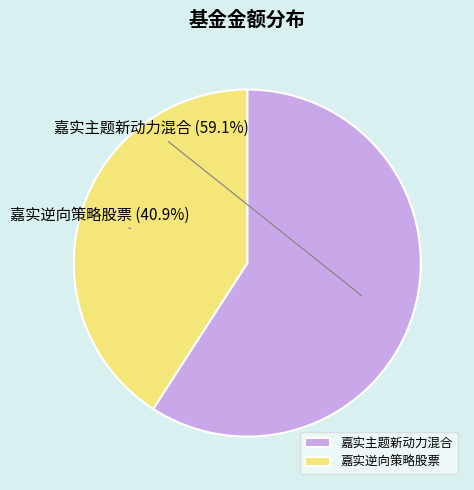

Do 嘉实逆向策略股票 and 嘉实主题新动力混合 together represent more than half of the pie?

Yes